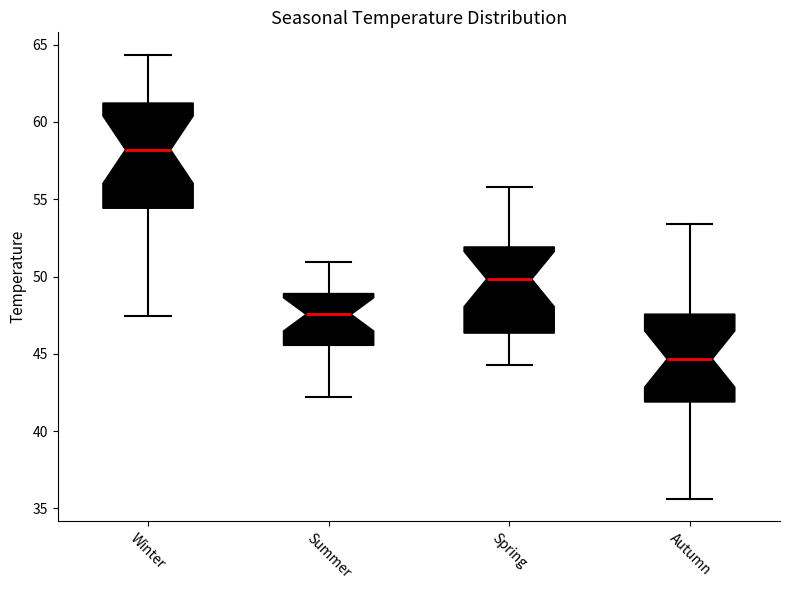

Reading left to right, read every box against the y-axis: the position of its median line, the range the box covers, and the ends of its whiskers. The values are not printed on the chart, so give them approximately, as read against the axis.

Winter: median 58.0, box 54.5 to 61.0, whiskers 47.5 to 64.5
Summer: median 47.5, box 45.5 to 49.0, whiskers 42.0 to 51.0
Spring: median 50.0, box 46.5 to 52.0, whiskers 44.0 to 56.0
Autumn: median 44.5, box 42.0 to 47.5, whiskers 35.5 to 53.5